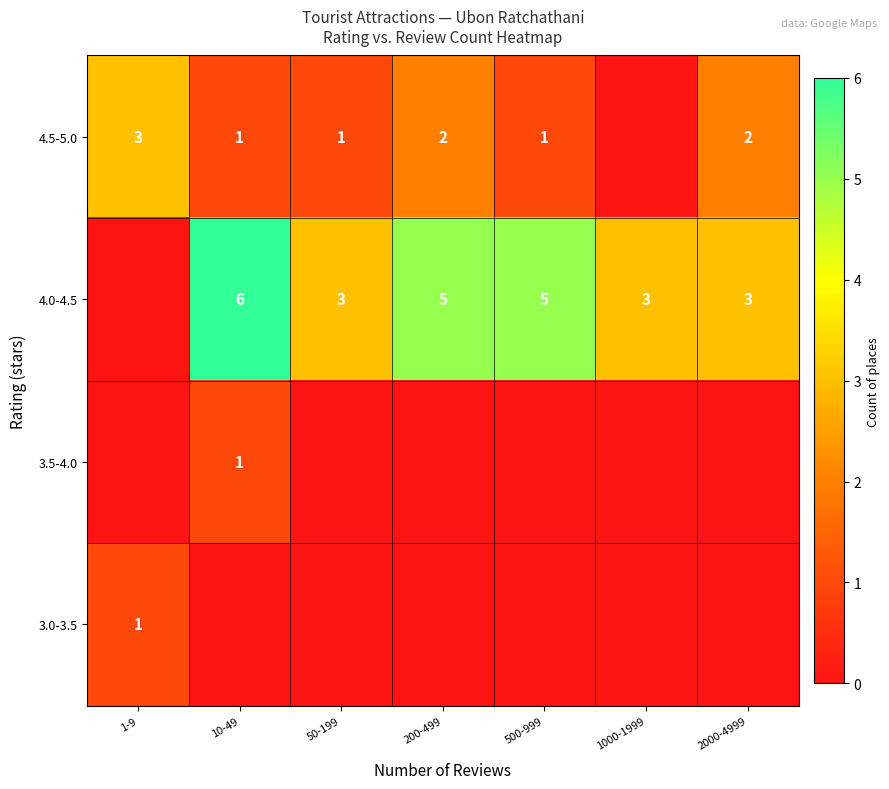

What is the total value across all series at 1000-1999?

3